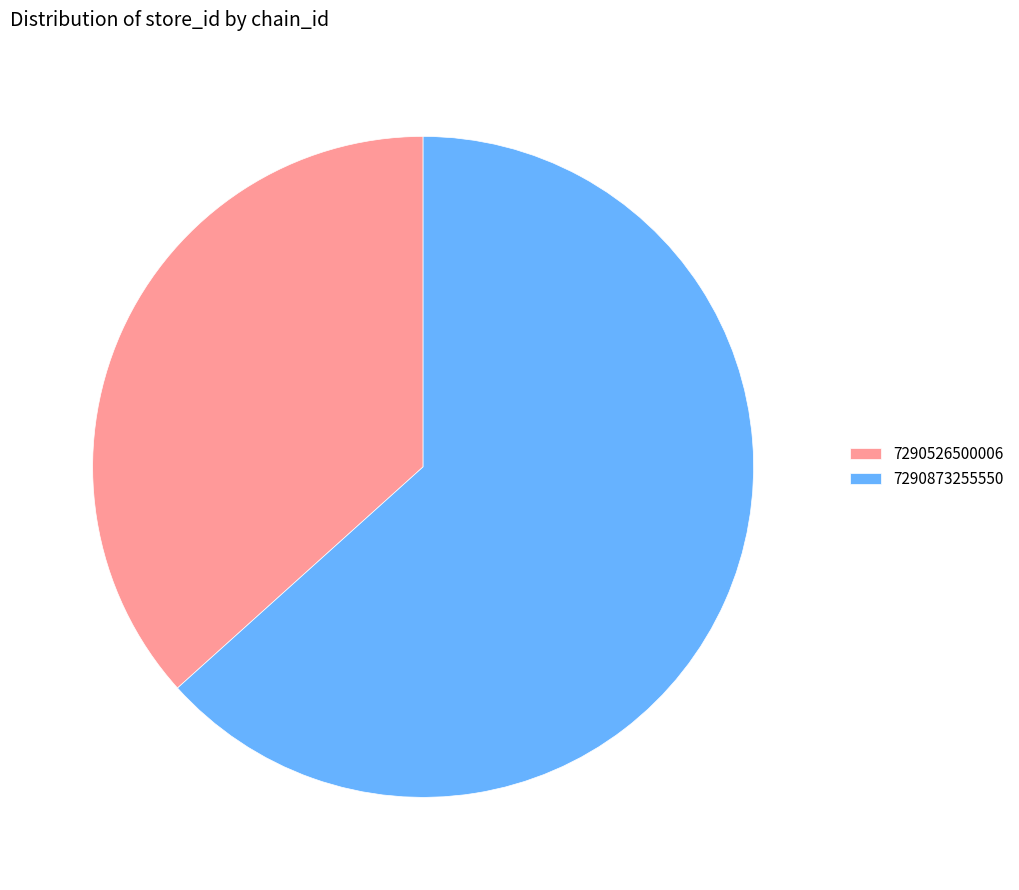

Count the number of slices in the pie.

2